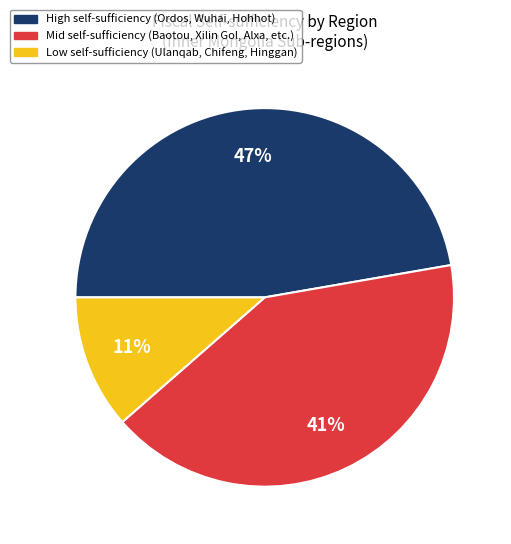

Is there a majority slice in this chart?

No